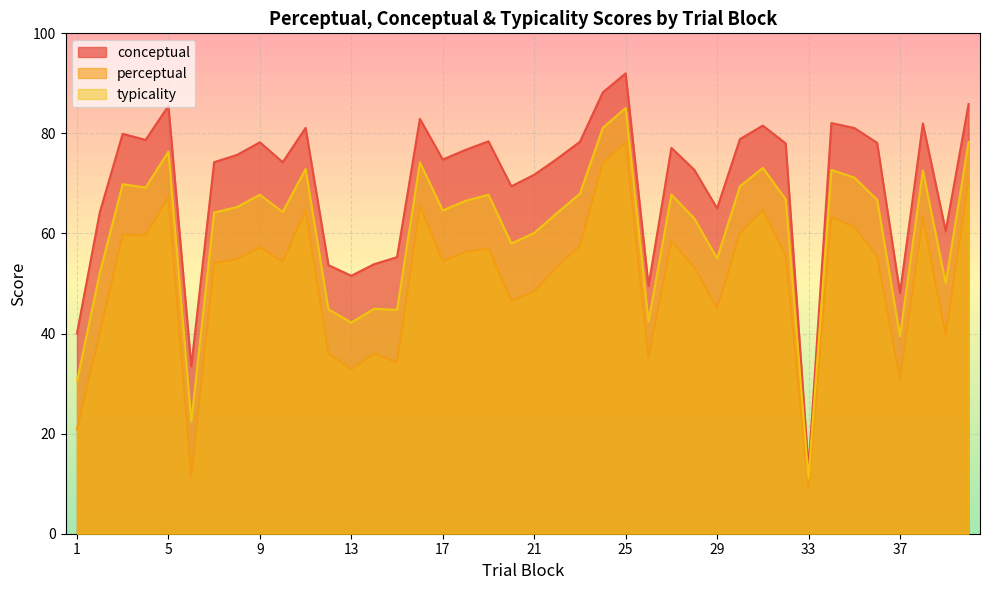

What is the value of the perceptual point at the 30th from the left?

60.0